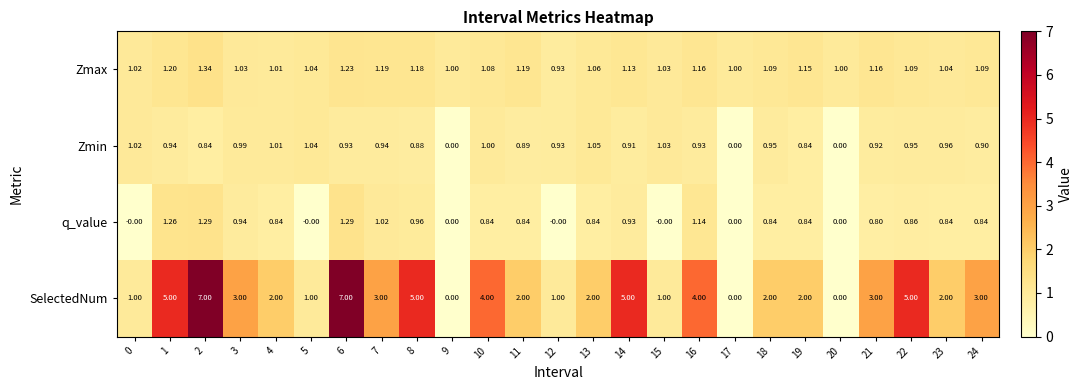

List the series in order of their peak value, highest first.

SelectedNum, Zmax, q_value, Zmin